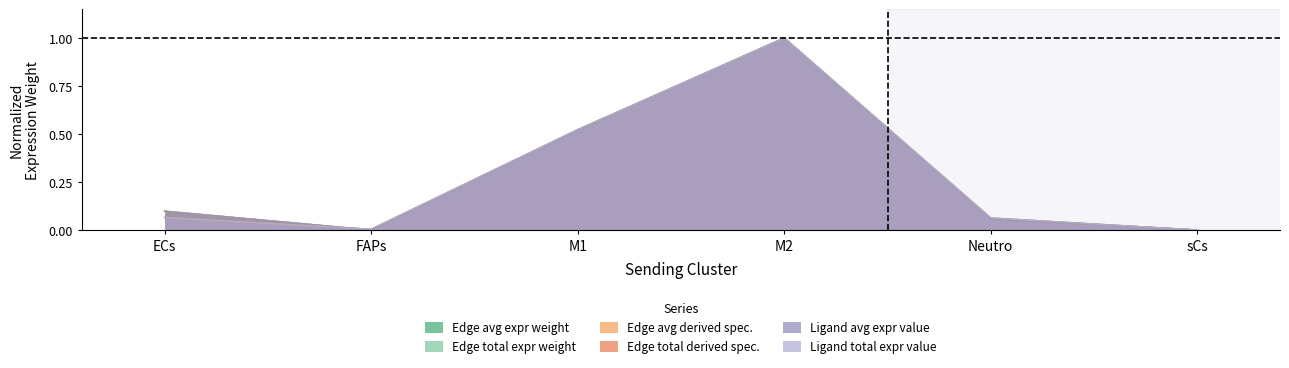

The Ligand average expression value series shows 0.0 at FAPs. True or false?

False